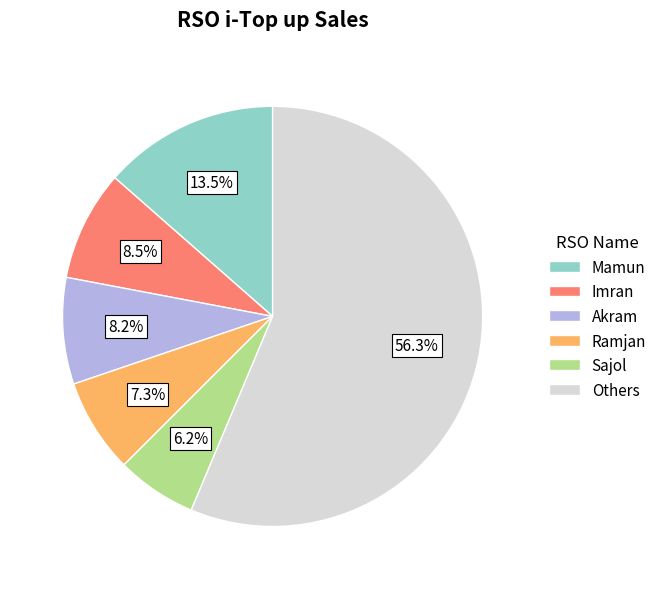

Is there any slice that represents more than half of the pie?

Yes